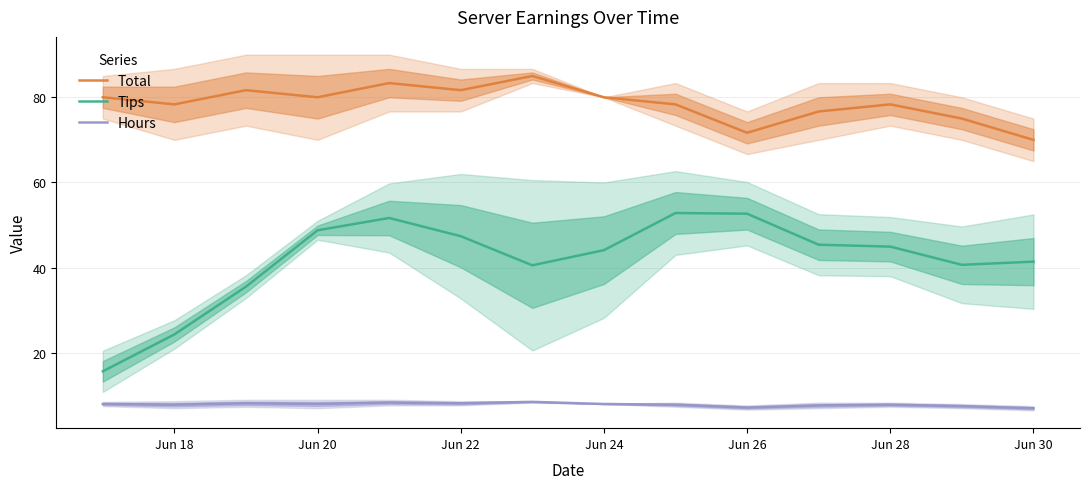

True or false: Total and Hours cross at least once.

False